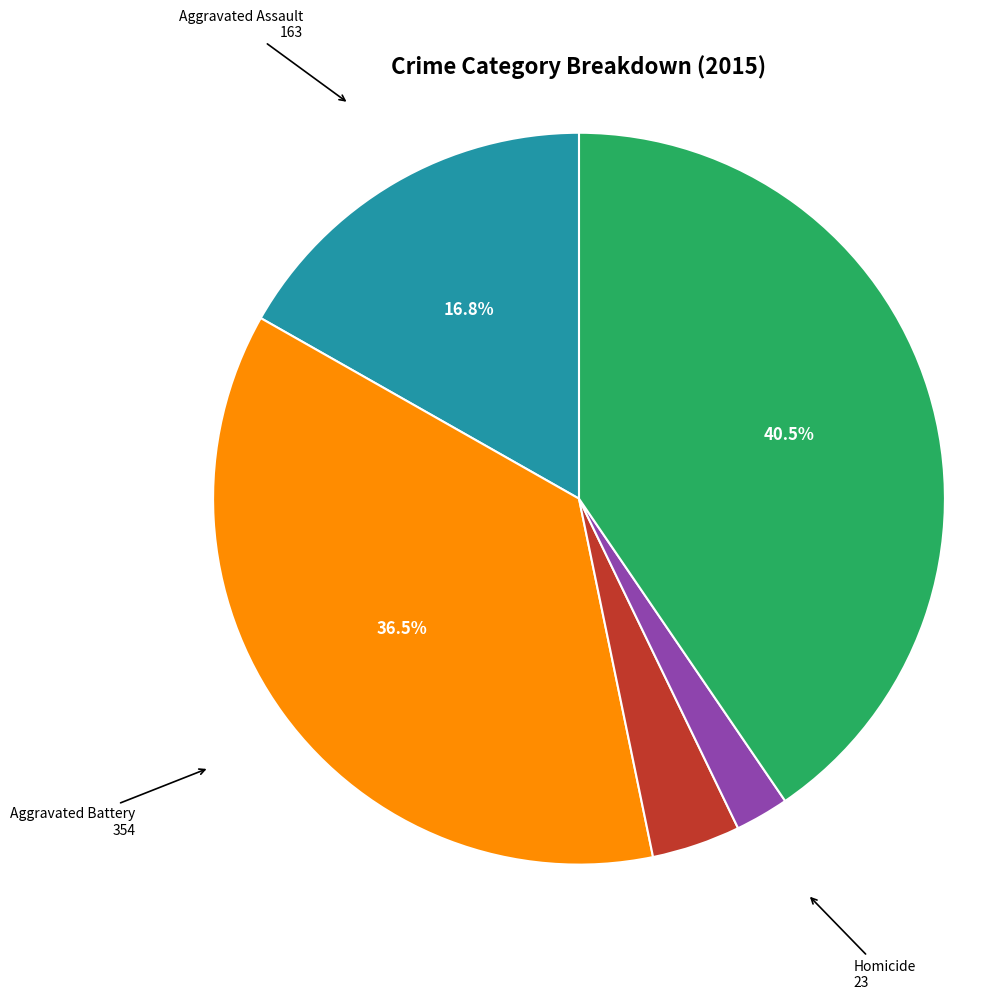

Approximately how many times larger is the value at Aggravated Battery compared to Robbery?

0.9